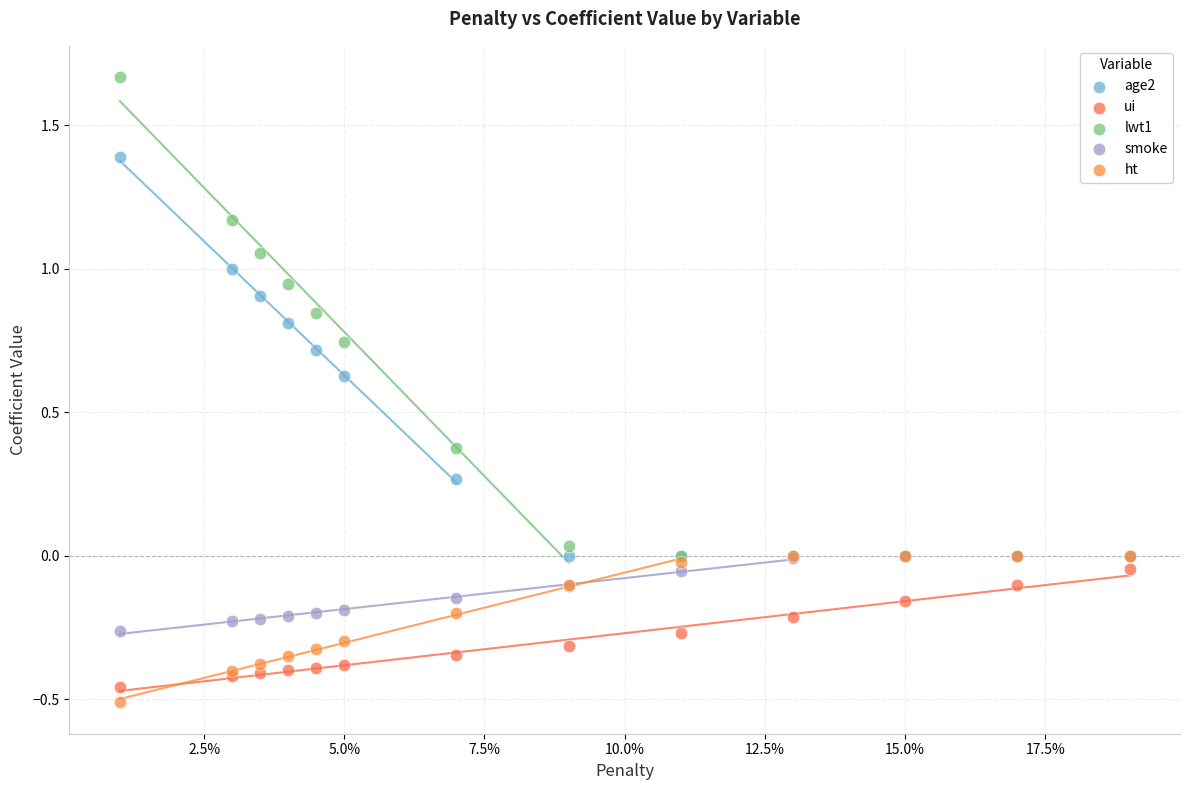

Which series reaches the minimum Y coordinate?

ht